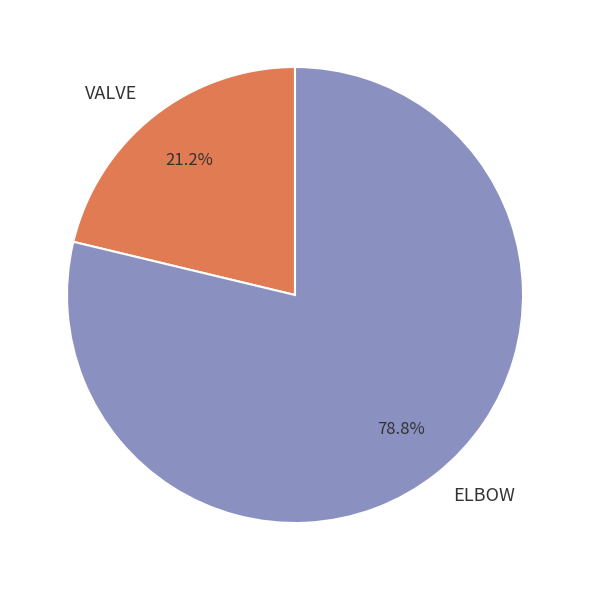

How many segments does this pie chart have?

2